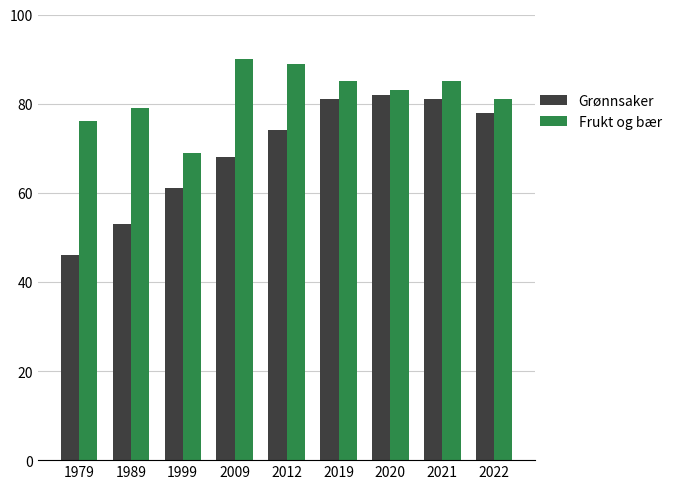

What is the difference between the highest and lowest values at 2009?

22